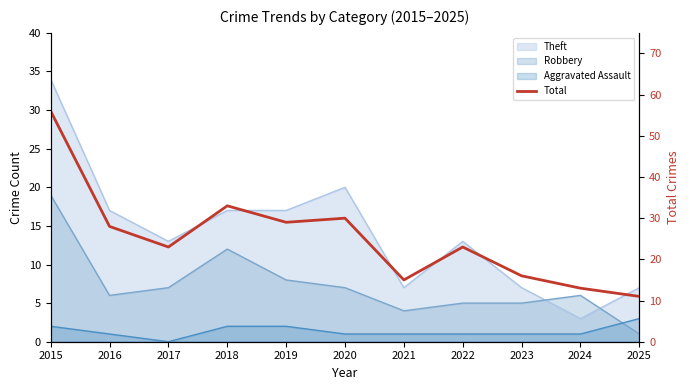

How many points are lower than both their immediate neighbors (excluding endpoints)?

3